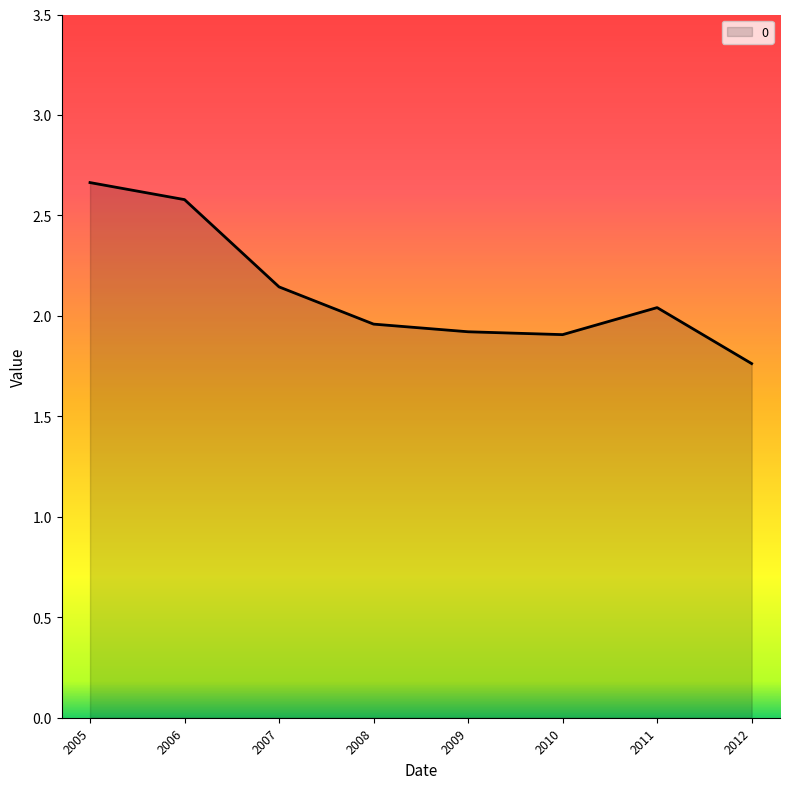

Between 2007 and 2010, which is larger?

2007